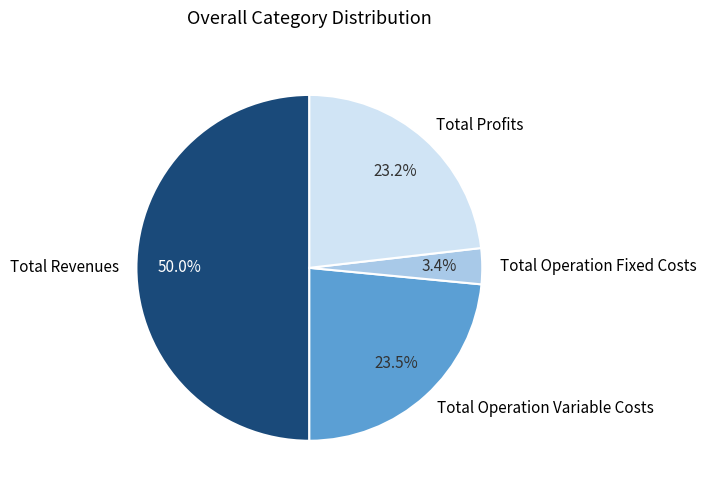

To the nearest percent, what is the difference between the largest and smallest slice percentages?

47%